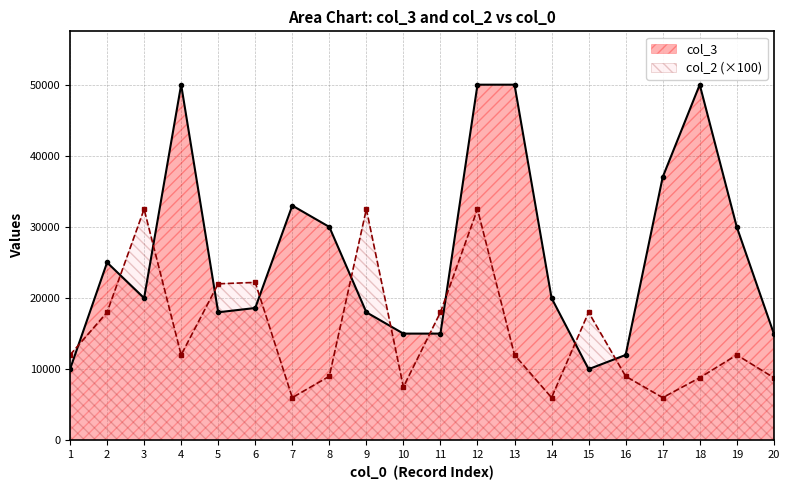

At which category is the sum across all series the highest?

12